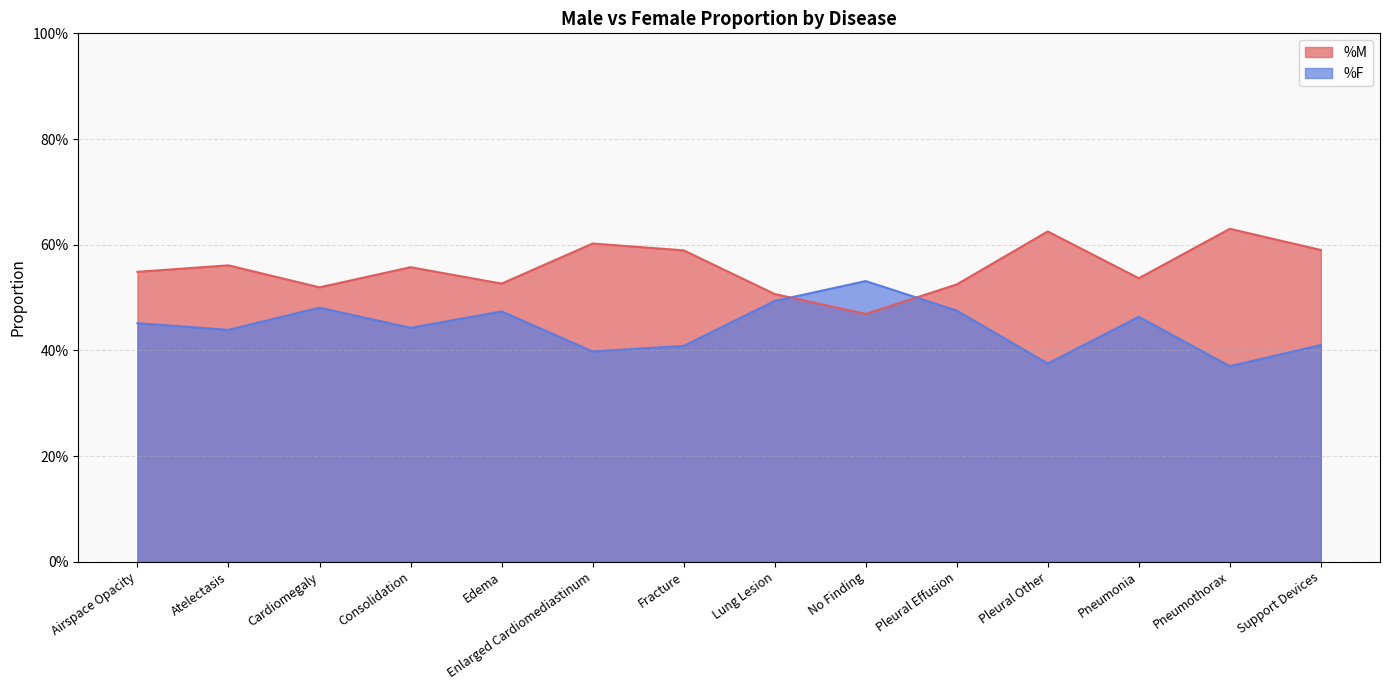

What is the spread (max minus min) of values at Support Devices?

0.2